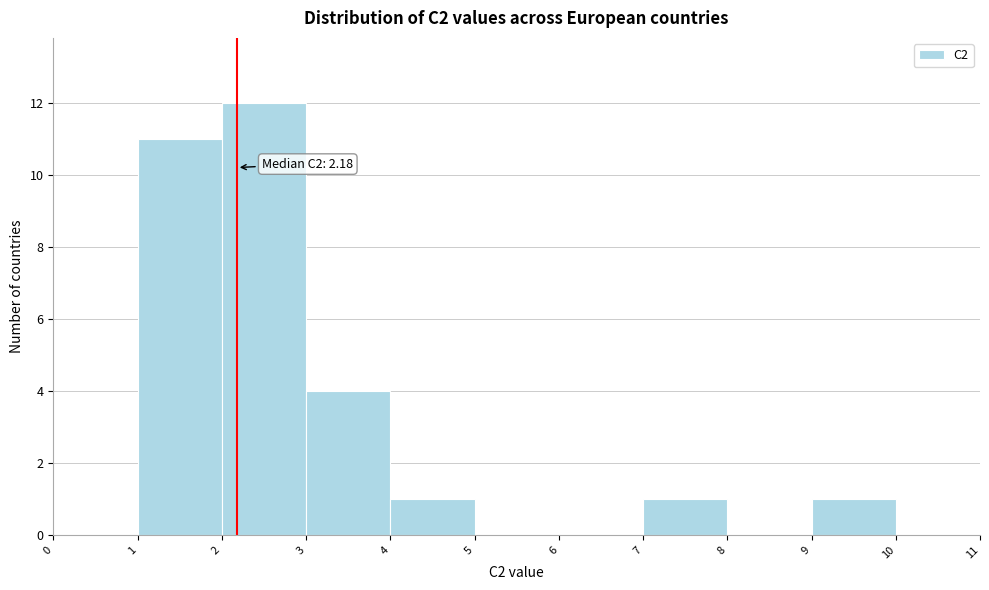

Over which range of the x-axis is the bar tallest?

2 to 3